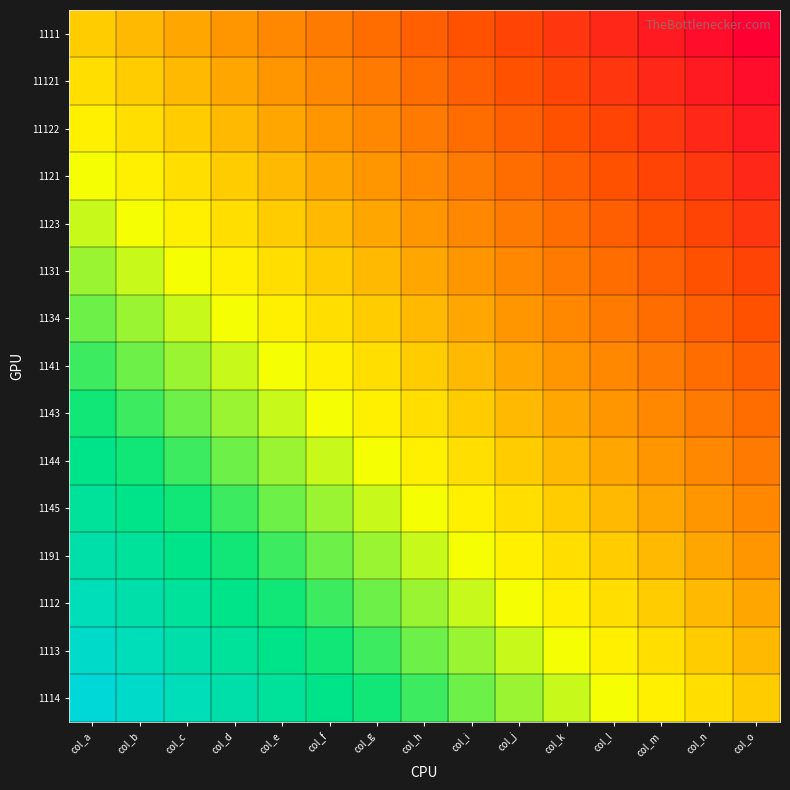

Reading left to right, what are all the values shown in this chart?

1111: col_a=0.0	col_b=-0.1	col_c=-0.1	col_d=-0.2	col_e=-0.3	col_f=-0.4	col_g=-0.4	col_h=-0.5	col_i=-0.6	col_j=-0.6	col_k=-0.7	col_l=-0.8	col_m=-0.9	col_n=-0.9	col_o=-1.0
11121: col_a=0.1	col_b=0.0	col_c=-0.1	col_d=-0.1	col_e=-0.2	col_f=-0.3	col_g=-0.4	col_h=-0.4	col_i=-0.5	col_j=-0.6	col_k=-0.6	col_l=-0.7	col_m=-0.8	col_n=-0.9	col_o=-0.9
11122: col_a=0.1	col_b=0.1	col_c=0.0	col_d=-0.1	col_e=-0.1	col_f=-0.2	col_g=-0.3	col_h=-0.4	col_i=-0.4	col_j=-0.5	col_k=-0.6	col_l=-0.6	col_m=-0.7	col_n=-0.8	col_o=-0.9
1121: col_a=0.2	col_b=0.1	col_c=0.1	col_d=0.0	col_e=-0.1	col_f=-0.1	col_g=-0.2	col_h=-0.3	col_i=-0.4	col_j=-0.4	col_k=-0.5	col_l=-0.6	col_m=-0.6	col_n=-0.7	col_o=-0.8
1123: col_a=0.3	col_b=0.2	col_c=0.1	col_d=0.1	col_e=0.0	col_f=-0.1	col_g=-0.1	col_h=-0.2	col_i=-0.3	col_j=-0.4	col_k=-0.4	col_l=-0.5	col_m=-0.6	col_n=-0.6	col_o=-0.7
1131: col_a=0.4	col_b=0.3	col_c=0.2	col_d=0.1	col_e=0.1	col_f=0.0	col_g=-0.1	col_h=-0.1	col_i=-0.2	col_j=-0.3	col_k=-0.4	col_l=-0.4	col_m=-0.5	col_n=-0.6	col_o=-0.6
1134: col_a=0.4	col_b=0.4	col_c=0.3	col_d=0.2	col_e=0.1	col_f=0.1	col_g=0.0	col_h=-0.1	col_i=-0.1	col_j=-0.2	col_k=-0.3	col_l=-0.4	col_m=-0.4	col_n=-0.5	col_o=-0.6
1141: col_a=0.5	col_b=0.4	col_c=0.4	col_d=0.3	col_e=0.2	col_f=0.1	col_g=0.1	col_h=0.0	col_i=-0.1	col_j=-0.1	col_k=-0.2	col_l=-0.3	col_m=-0.4	col_n=-0.4	col_o=-0.5
1143: col_a=0.6	col_b=0.5	col_c=0.4	col_d=0.4	col_e=0.3	col_f=0.2	col_g=0.1	col_h=0.1	col_i=0.0	col_j=-0.1	col_k=-0.1	col_l=-0.2	col_m=-0.3	col_n=-0.4	col_o=-0.4
1144: col_a=0.6	col_b=0.6	col_c=0.5	col_d=0.4	col_e=0.4	col_f=0.3	col_g=0.2	col_h=0.1	col_i=0.1	col_j=0.0	col_k=-0.1	col_l=-0.1	col_m=-0.2	col_n=-0.3	col_o=-0.4
1145: col_a=0.7	col_b=0.6	col_c=0.6	col_d=0.5	col_e=0.4	col_f=0.4	col_g=0.3	col_h=0.2	col_i=0.1	col_j=0.1	col_k=0.0	col_l=-0.1	col_m=-0.1	col_n=-0.2	col_o=-0.3
1191: col_a=0.8	col_b=0.7	col_c=0.6	col_d=0.6	col_e=0.5	col_f=0.4	col_g=0.4	col_h=0.3	col_i=0.2	col_j=0.1	col_k=0.1	col_l=0.0	col_m=-0.1	col_n=-0.1	col_o=-0.2
1112: col_a=0.9	col_b=0.8	col_c=0.7	col_d=0.6	col_e=0.6	col_f=0.5	col_g=0.4	col_h=0.4	col_i=0.3	col_j=0.2	col_k=0.1	col_l=0.1	col_m=0.0	col_n=-0.1	col_o=-0.1
1113: col_a=0.9	col_b=0.9	col_c=0.8	col_d=0.7	col_e=0.6	col_f=0.6	col_g=0.5	col_h=0.4	col_i=0.4	col_j=0.3	col_k=0.2	col_l=0.1	col_m=0.1	col_n=0.0	col_o=-0.1
1114: col_a=1.0	col_b=0.9	col_c=0.9	col_d=0.8	col_e=0.7	col_f=0.6	col_g=0.6	col_h=0.5	col_i=0.4	col_j=0.4	col_k=0.3	col_l=0.2	col_m=0.1	col_n=0.1	col_o=0.0